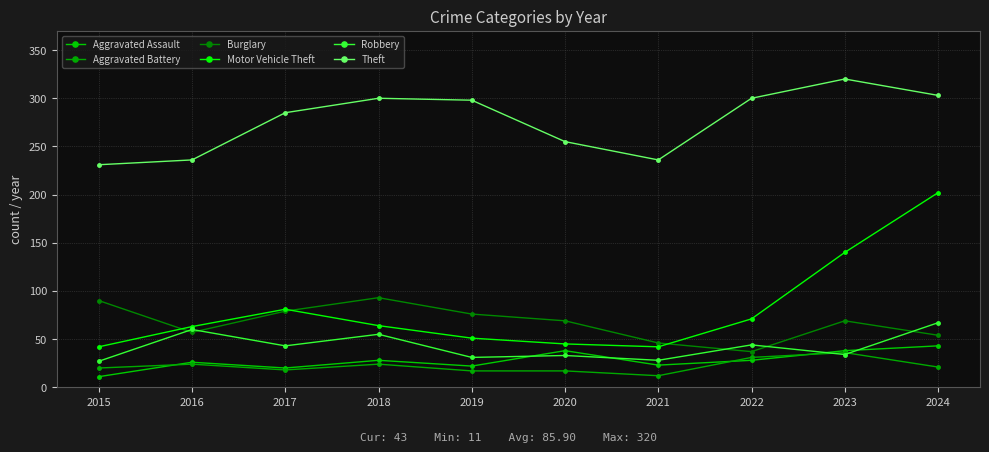

How many interior local valleys does the Aggravated Assault series have?

3